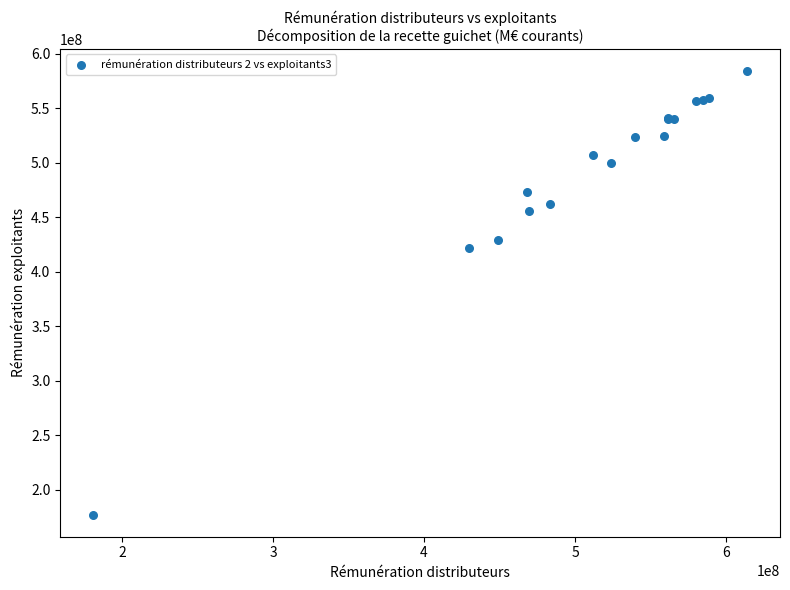

What Y value in the scatter plot is closest to 380736329?

422038798.6